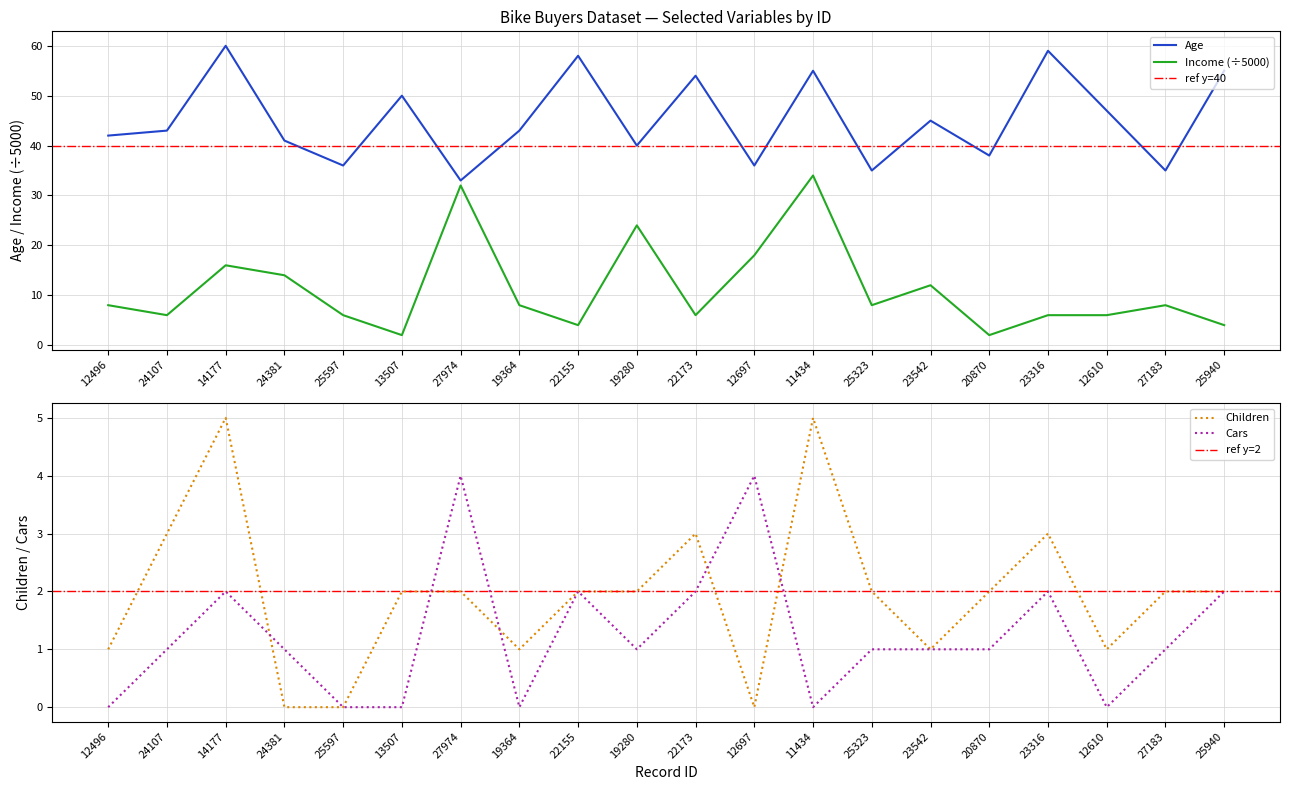

True or false: Income and Cars cross at least once.

False